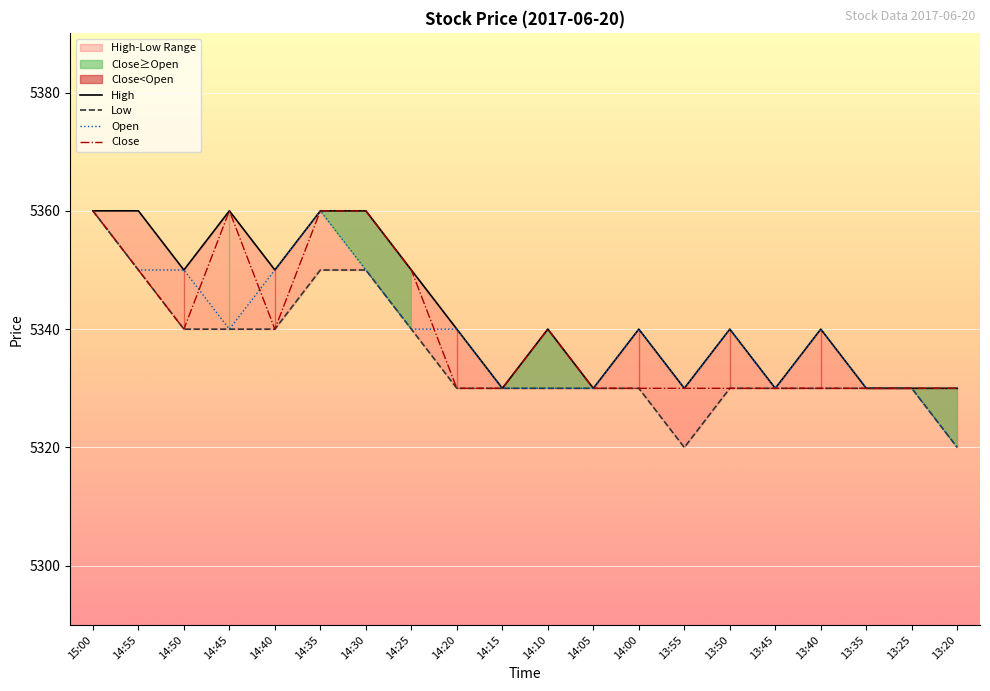

How many lines are shown in the chart?

4